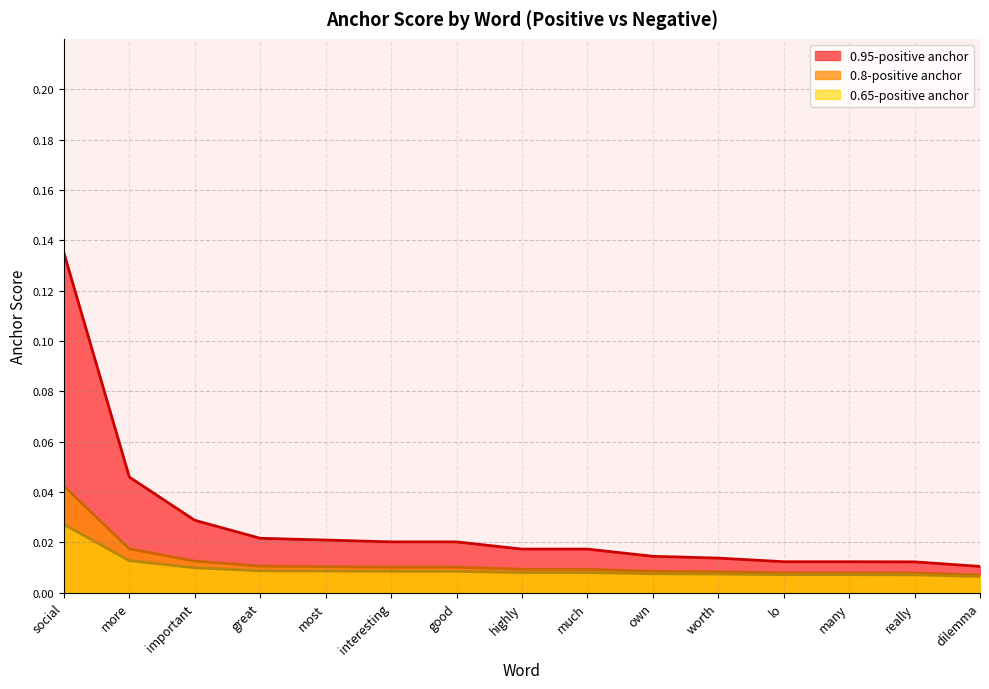

True or false: 0.65-positive anchor has more than 2 points higher than both neighbors.

False